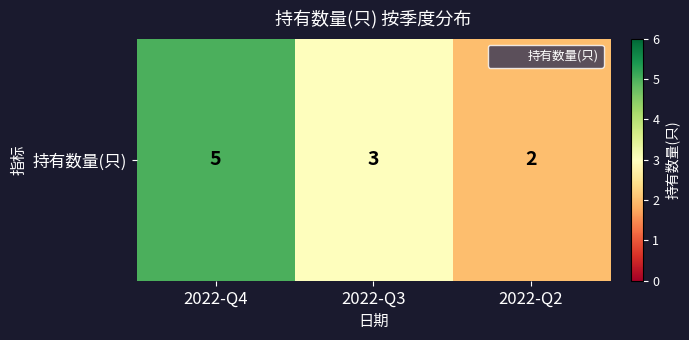

What is the average value?

3